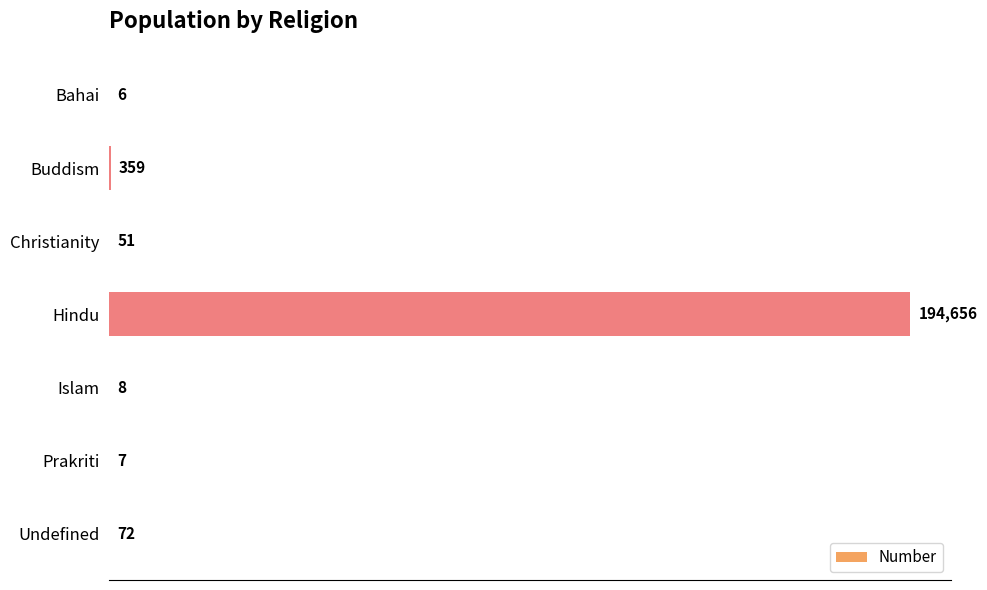

Which label corresponds to the largest value in the chart?

Hindu